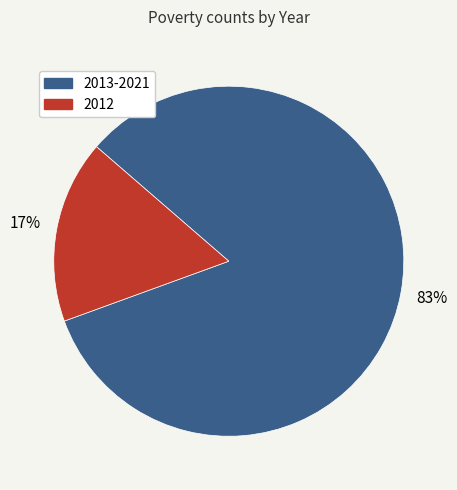

Combined, do 2012 and 2013-2021 account for over 50%?

Yes